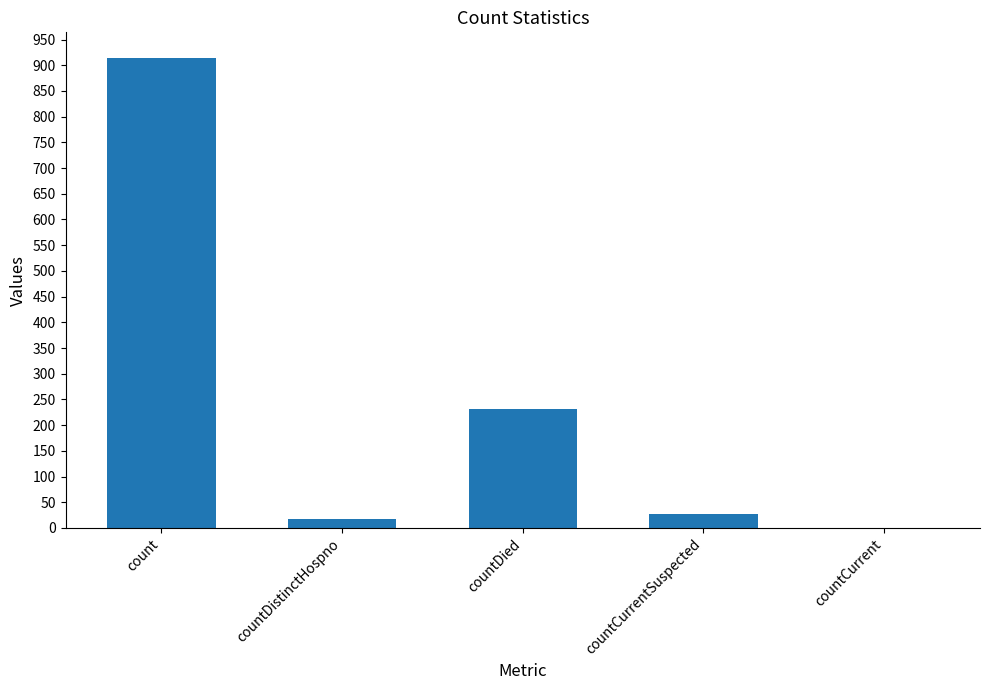

True or false: the data shows 28 at countCurrentSuspected.

True